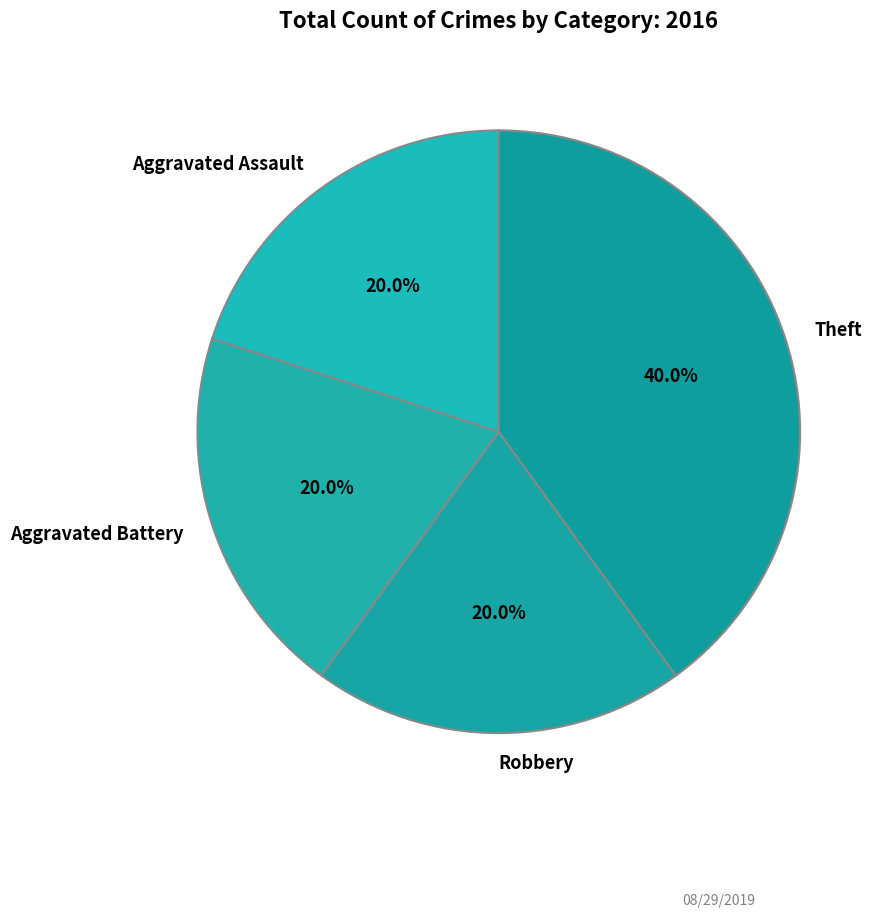

Is it true that Aggravated Battery is 20% of the pie?

True